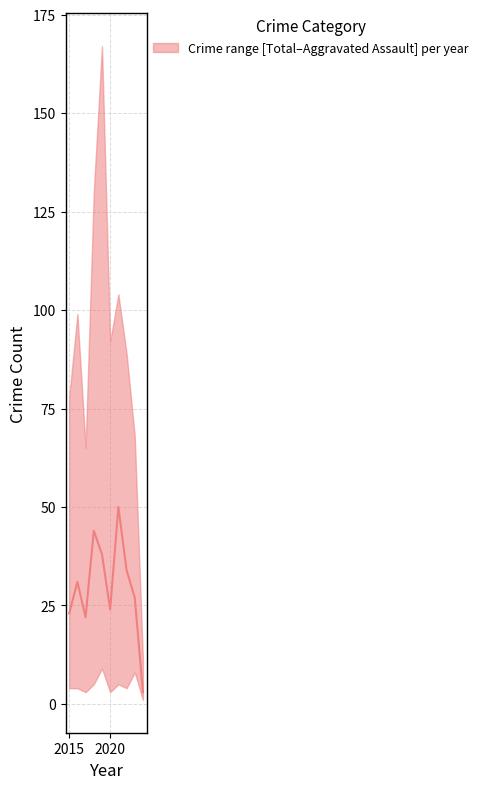

What is the sum of all values?

296